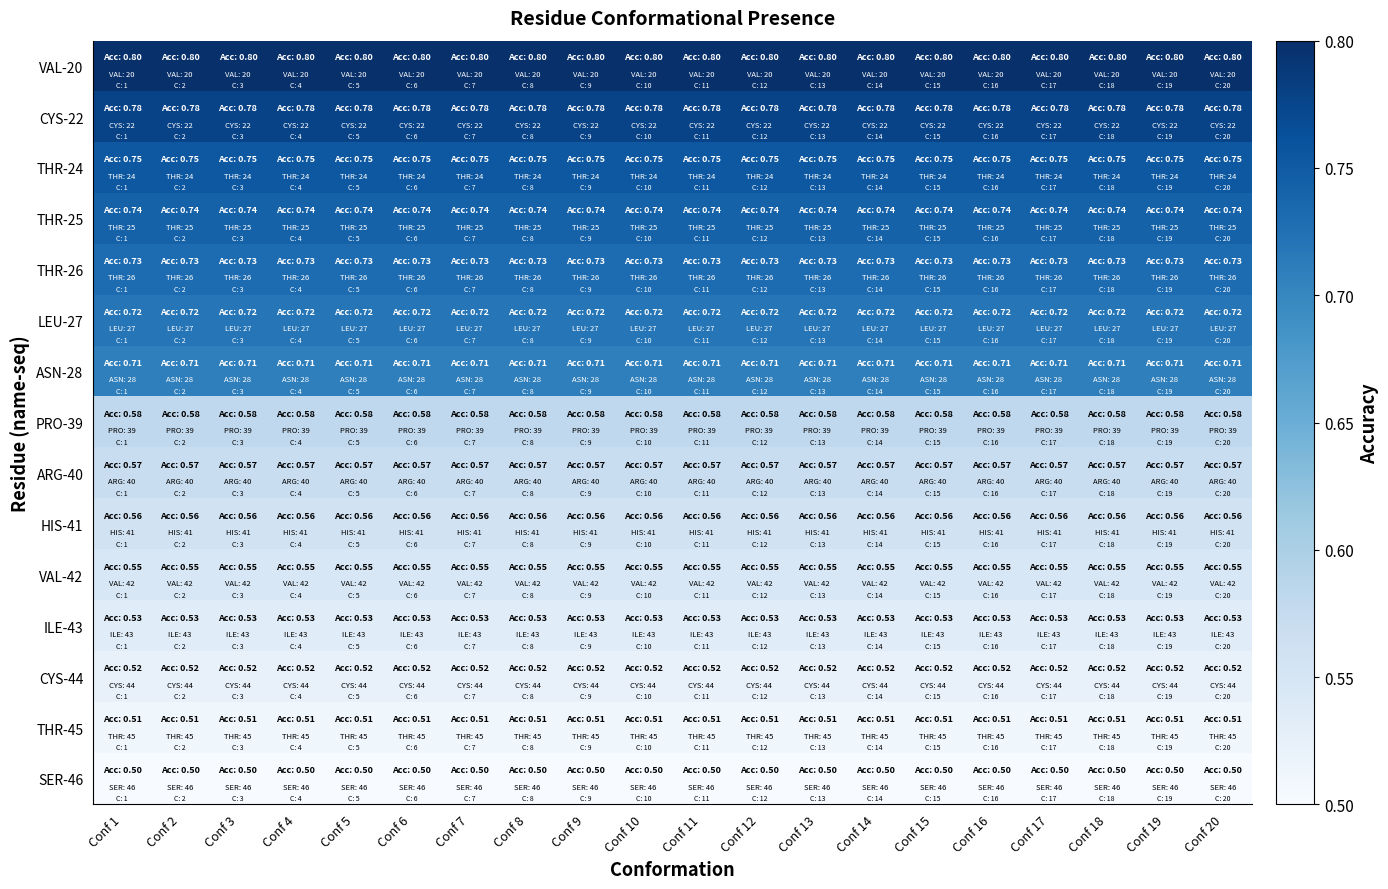

Between Conf 20 and Conf 2, which is larger?

Conf 20